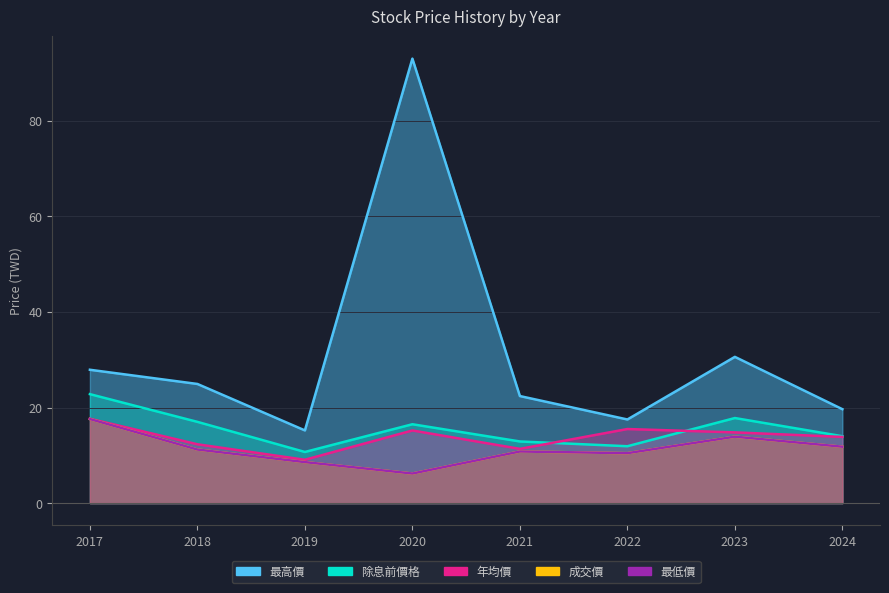

Reading left to right, extract all data points from this chart.

除息前價格: 22.8	17.0	10.7	16.5	12.9	11.9	17.8	14.0
年均價: 17.6	12.3	9.1	15.2	11.3	15.5	14.8	13.8
成交價: 17.6	11.2	8.6	6.2	10.8	10.4	13.9	11.8
最高價: 27.9	24.9	15.2	93.0	22.4	17.5	30.6	19.6
最低價: 17.6	11.2	8.6	6.2	10.8	10.4	13.9	11.8